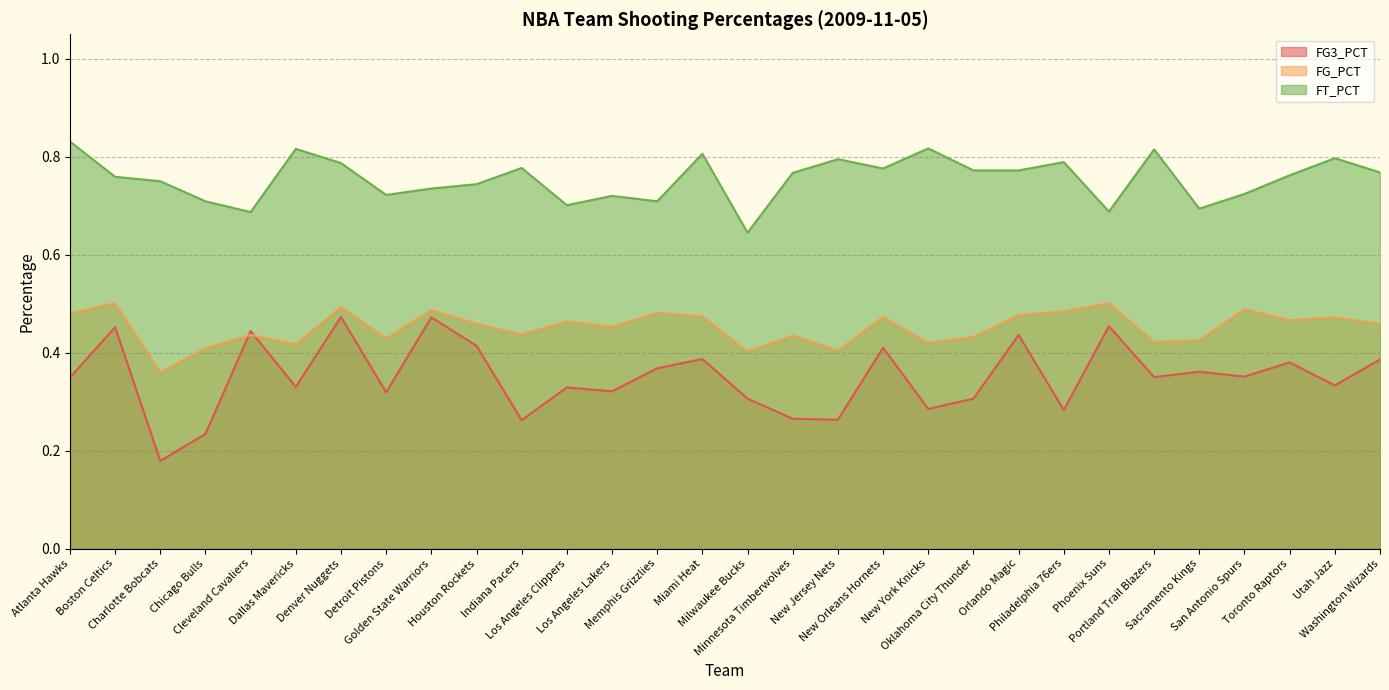

What is the approximate value of FG_PCT at New York Knicks?

0.4